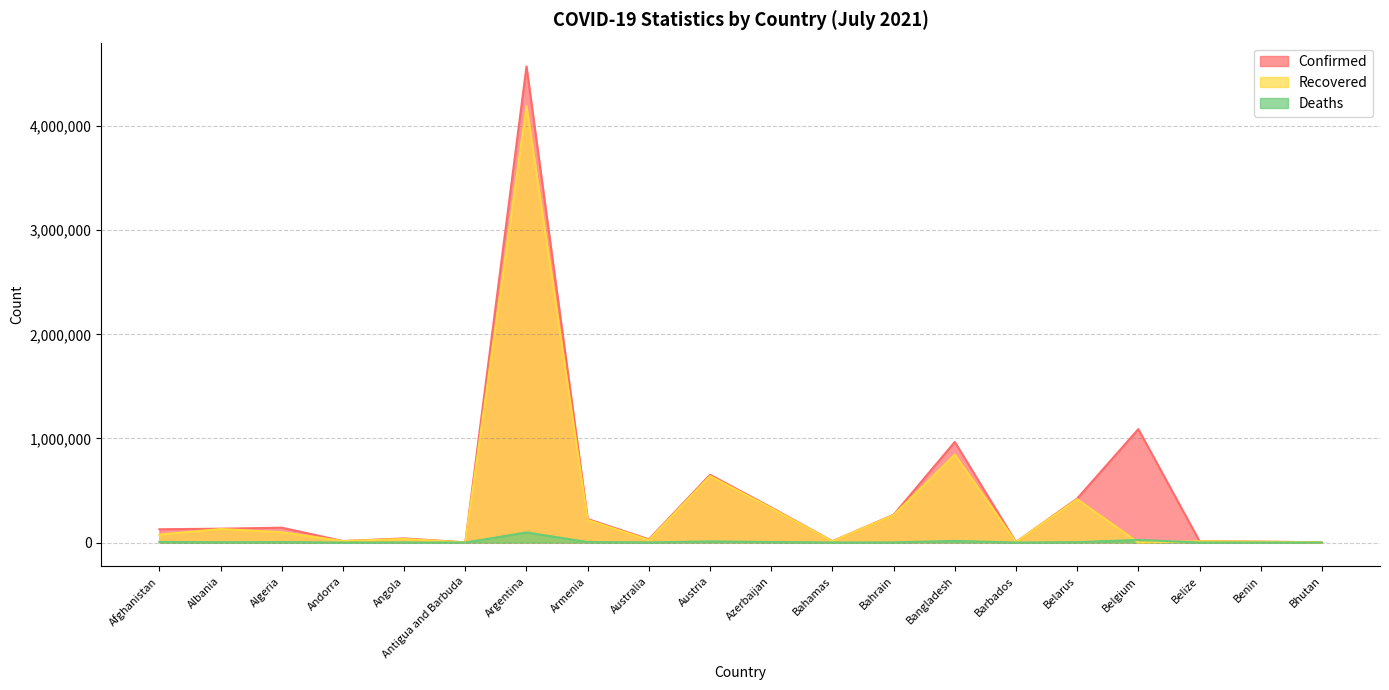

The value of Recovered at Antigua and Barbuda is 1222. True or false?

True